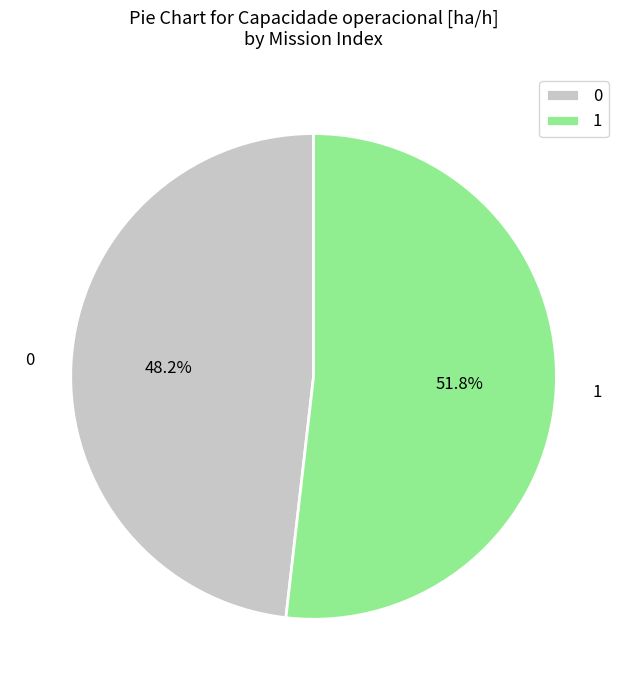

To the nearest percent, what is the difference between the 0 and 1 slice percentages?

4%